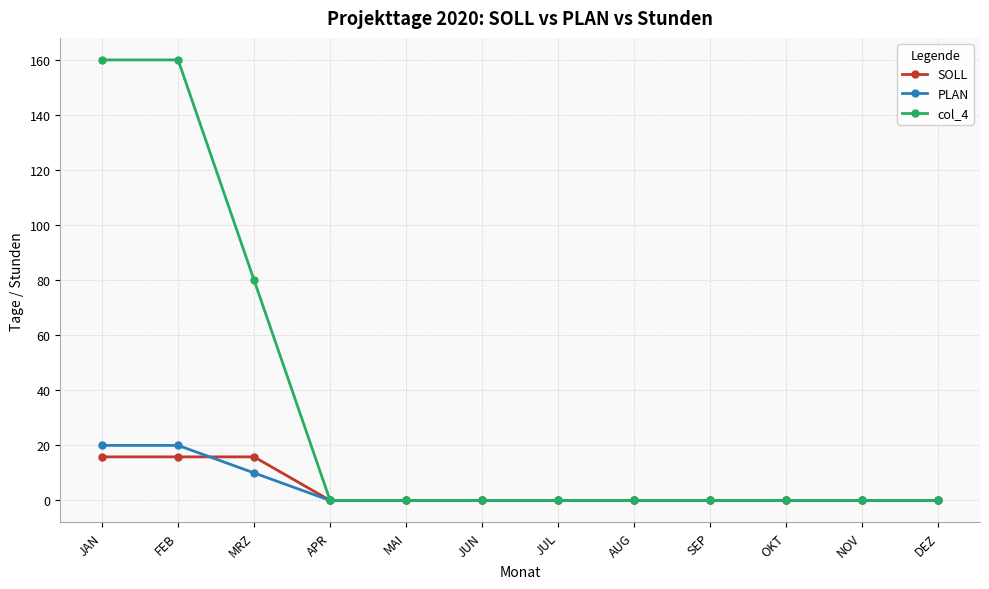

Does the chart have visible grid lines?

Yes